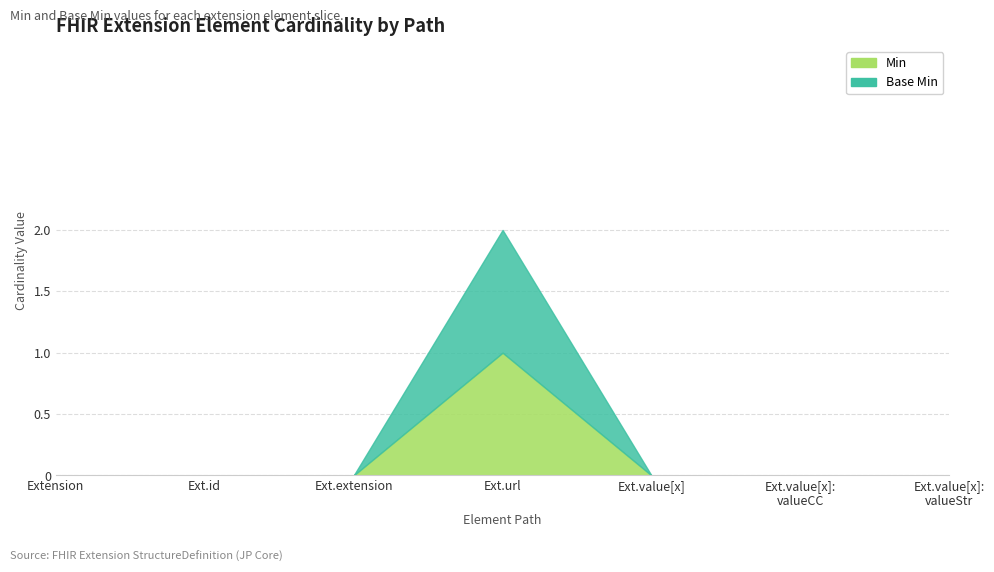

Rank the series at Extension from lowest to highest value.

Min, Base Min